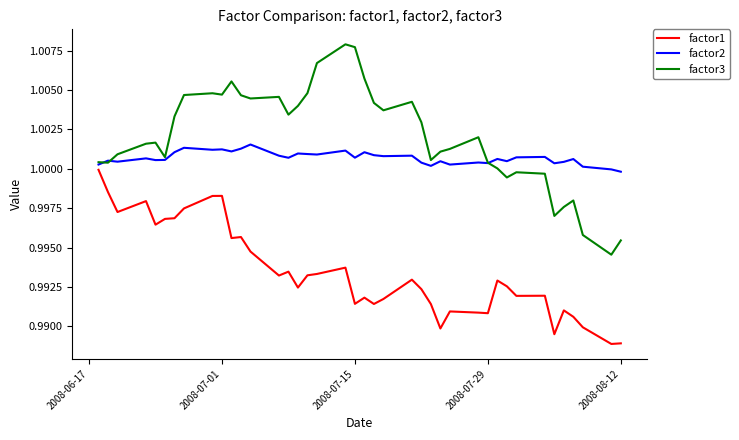

Does the chart display data point markers on the line(s)?

No